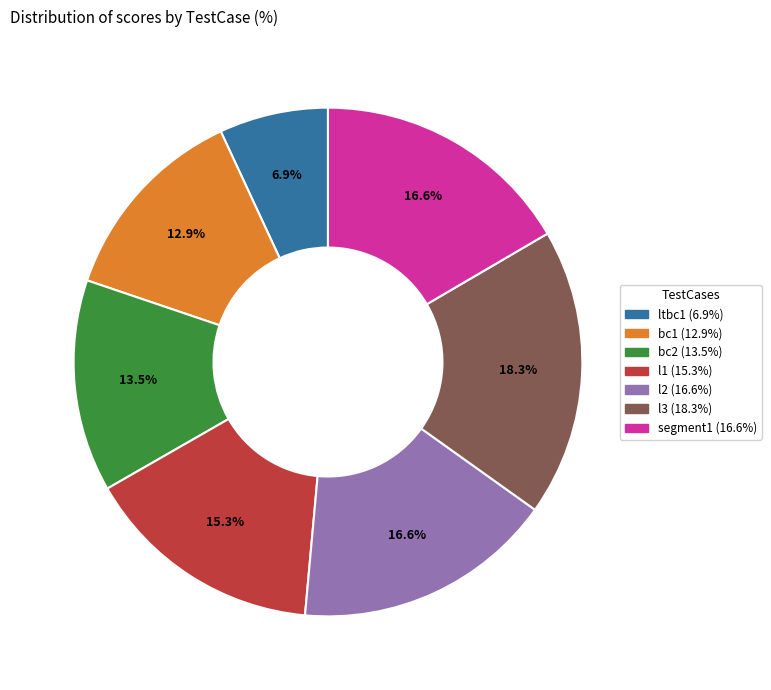

The ltbc1 slice represents 7% of the pie. True or false?

True